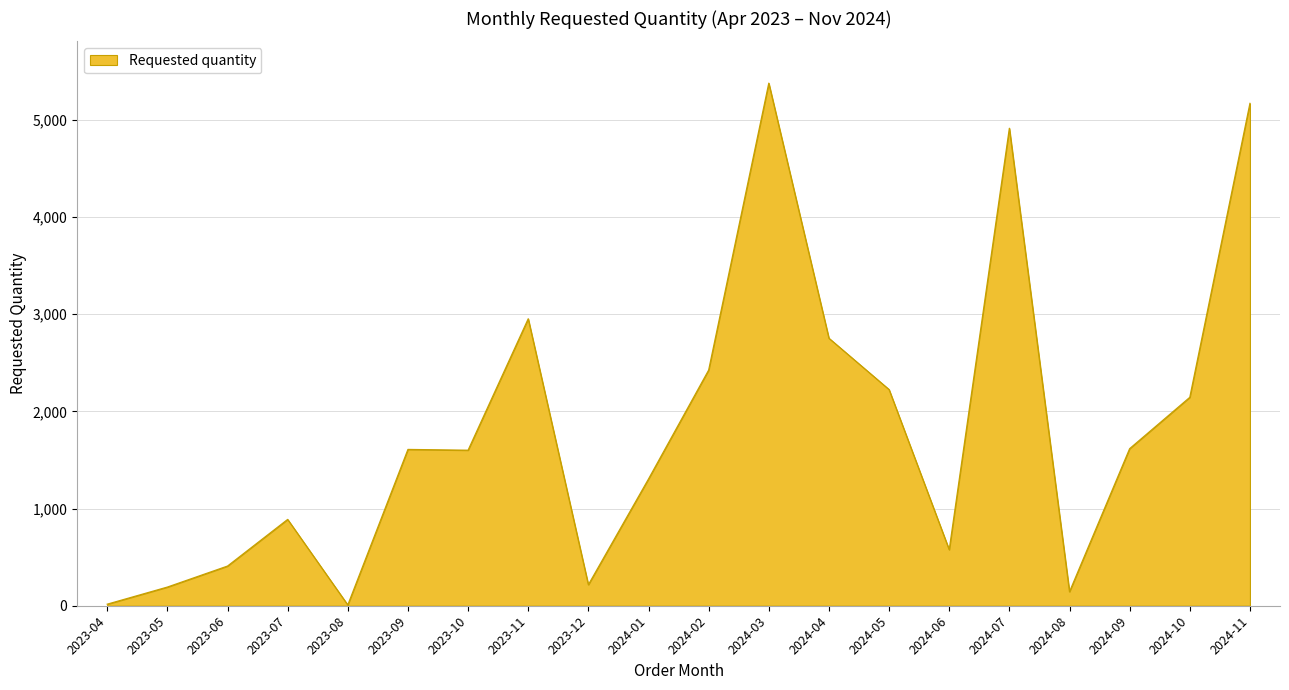

What is the greatest value displayed?

5376